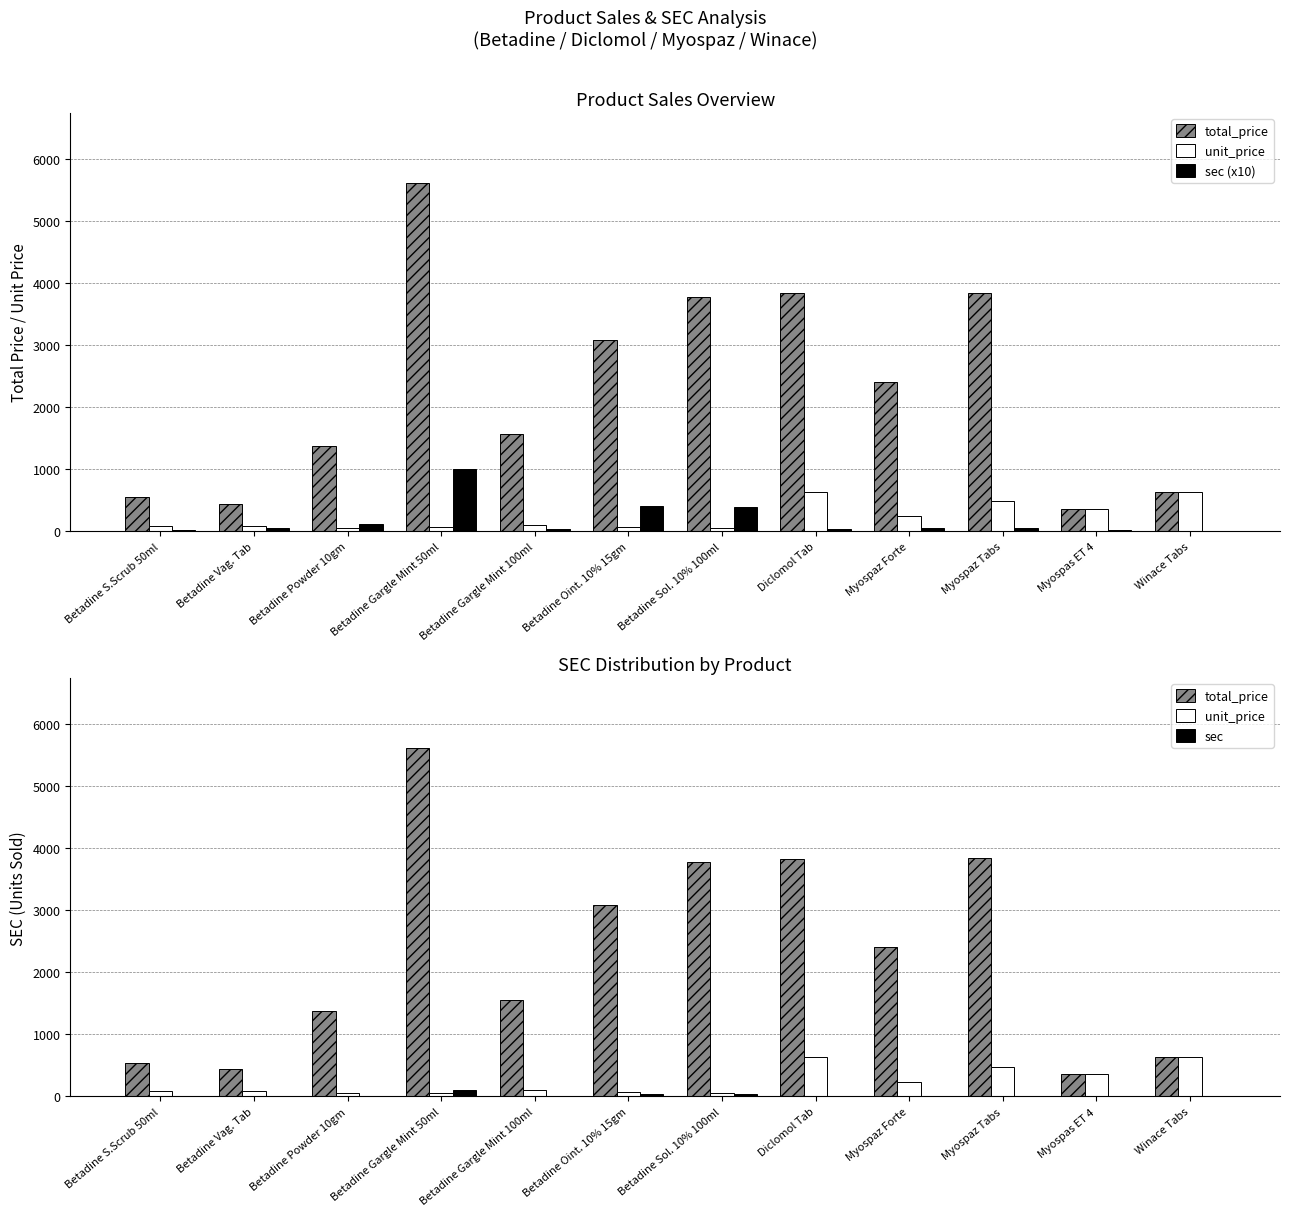

Between Betadine Oint. 10% 15gm and Betadine S.Scrub 50ml, which is larger?

Betadine Oint. 10% 15gm